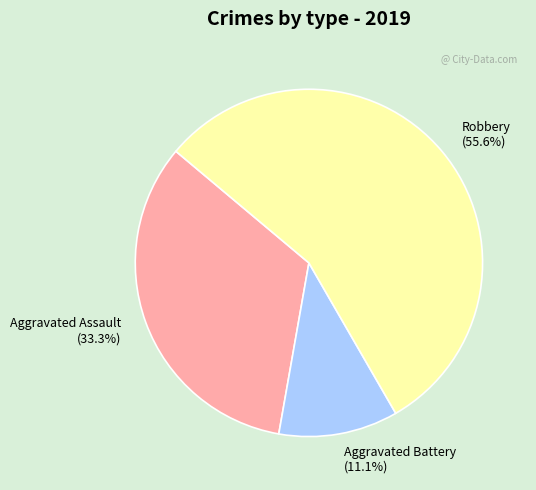

What percentage do Aggravated Battery and Aggravated Assault together represent?

44.4%